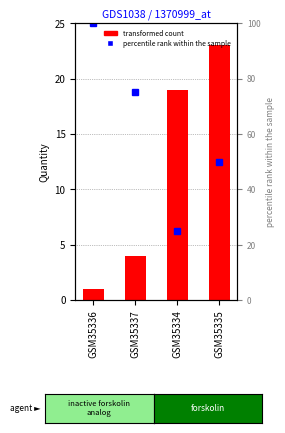

Reading right to left, extract all data points from this chart.

quantity count: GSM35335=23	GSM35334=19	GSM35337=4	GSM35336=1
percentile rank within the sample: GSM35335=50	GSM35334=25	GSM35337=75	GSM35336=100